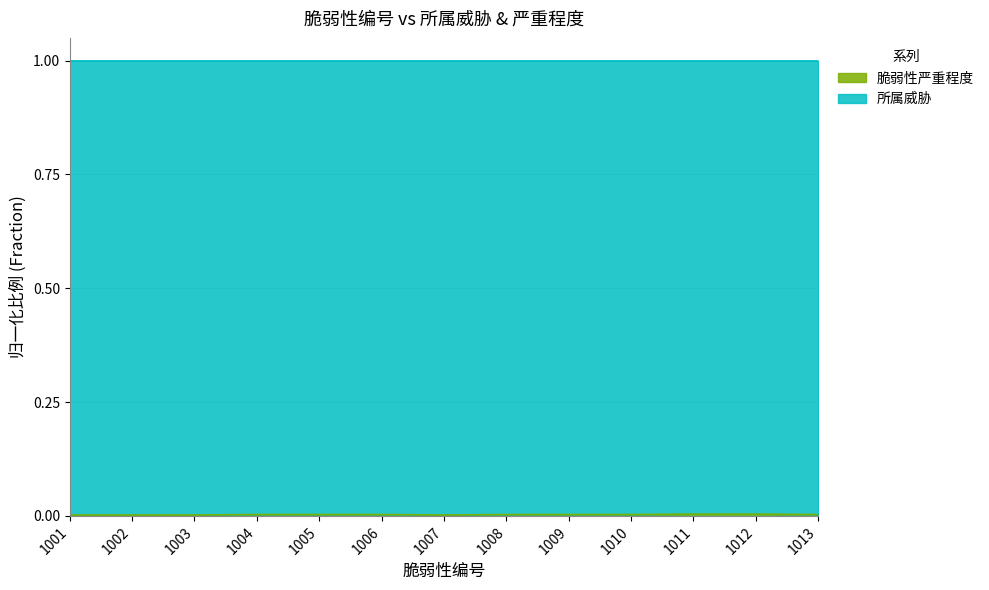

How many points are lower than both their immediate neighbors (excluding endpoints)?

4